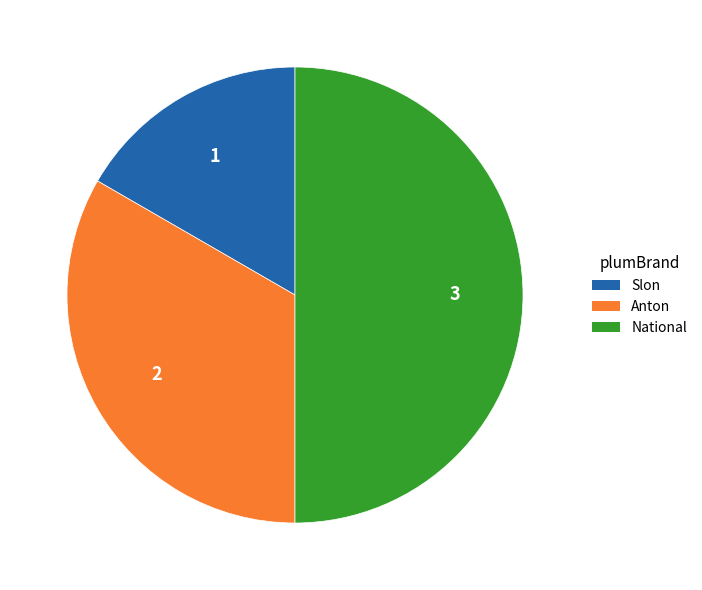

Approximately how many times larger is the value at National compared to Anton?

1.5